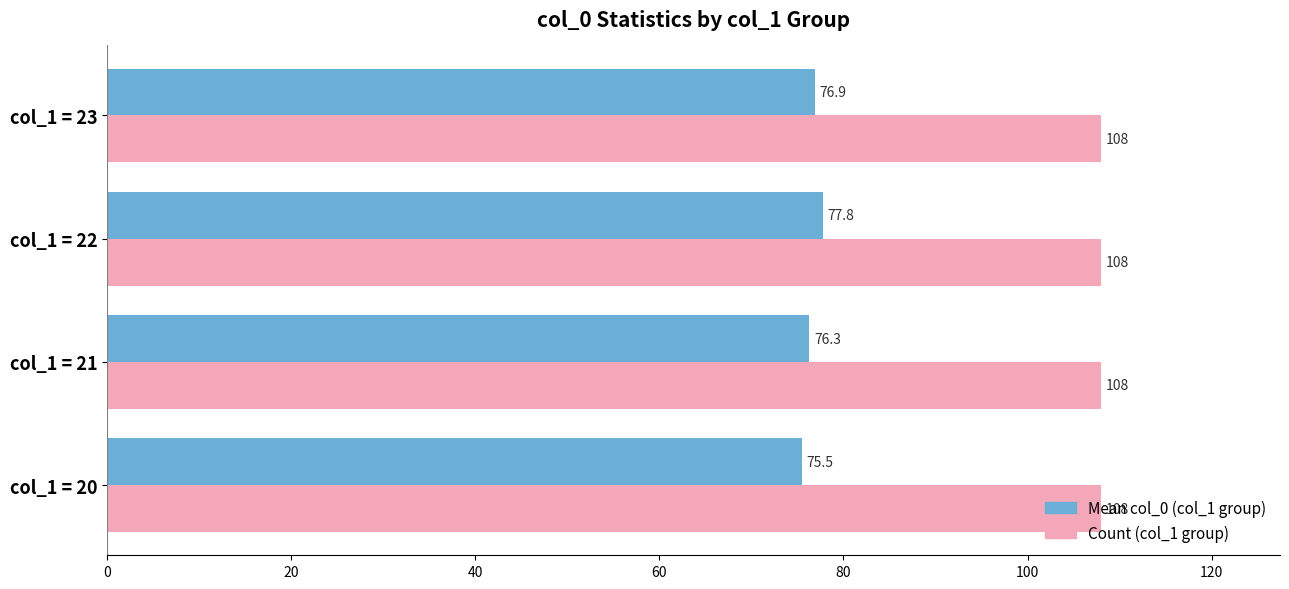

At which category is the sum across all series the highest?

col_1 = 22